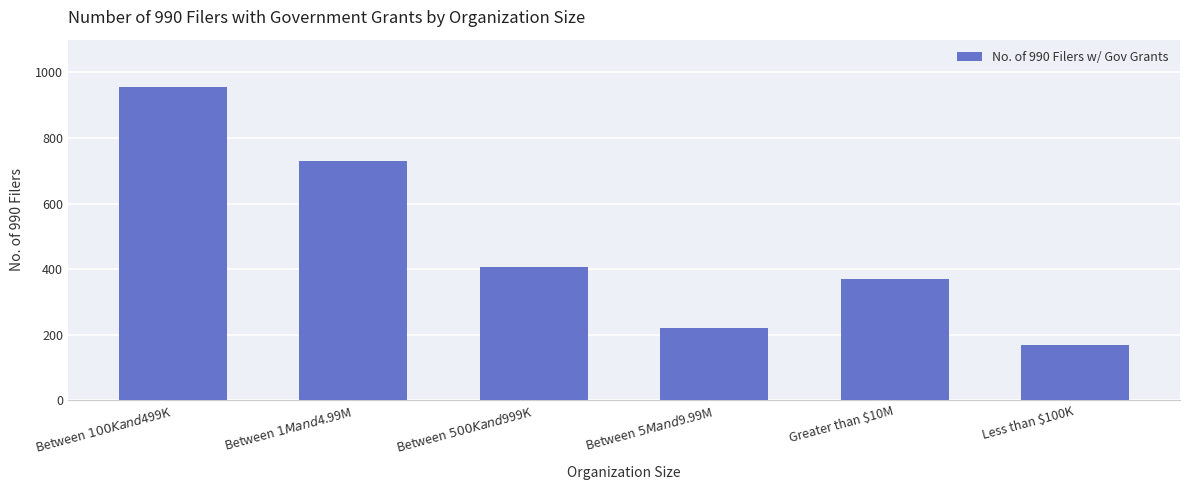

How many categories are shown in the chart?

6